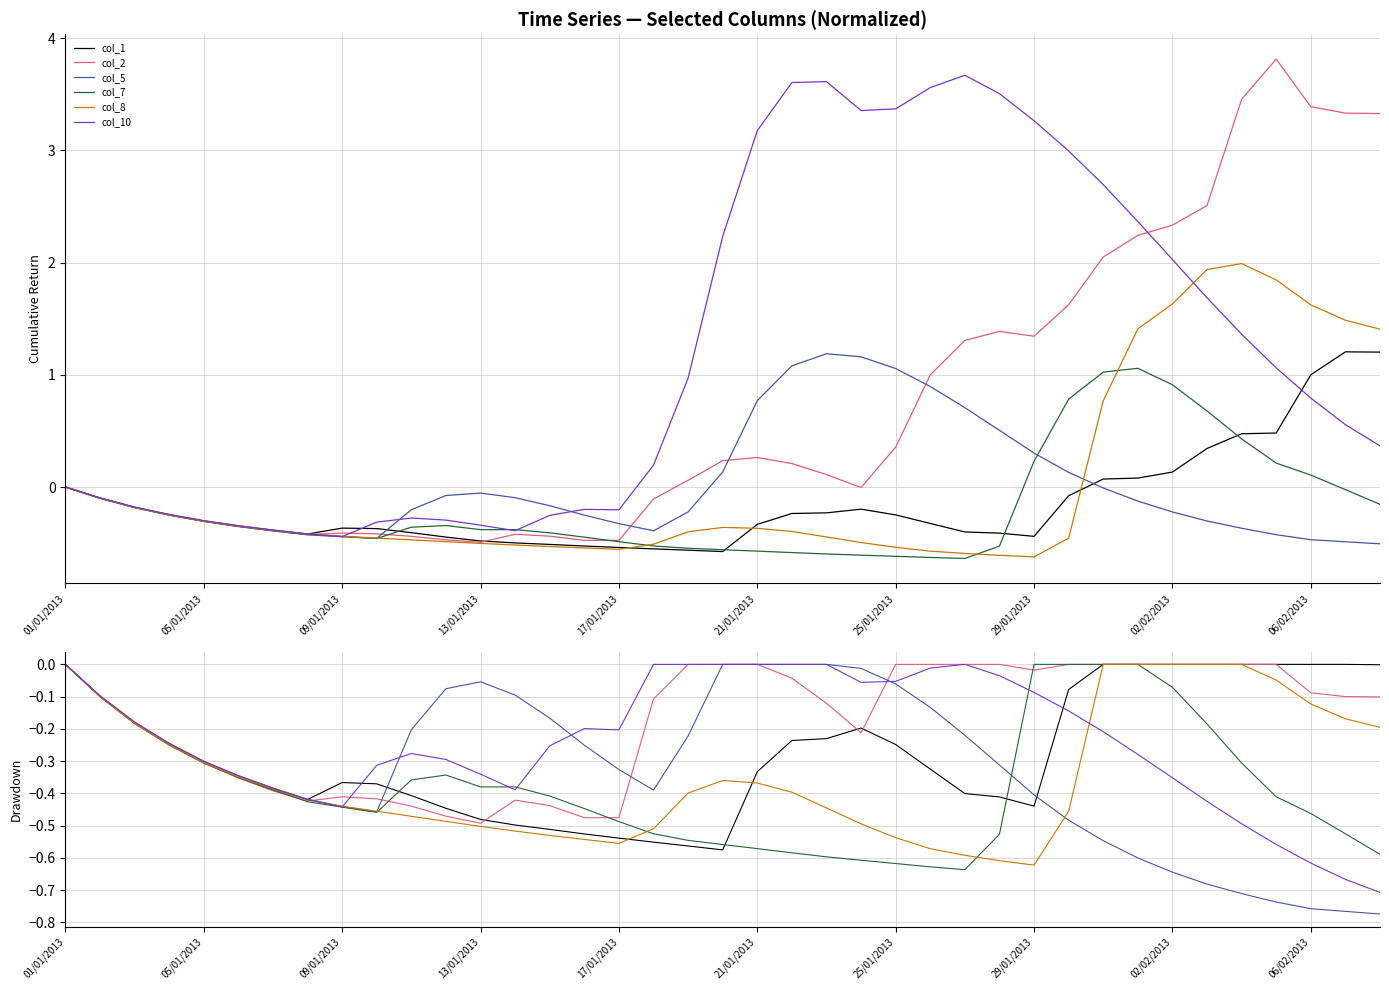

How many categories are shown in the chart?

39